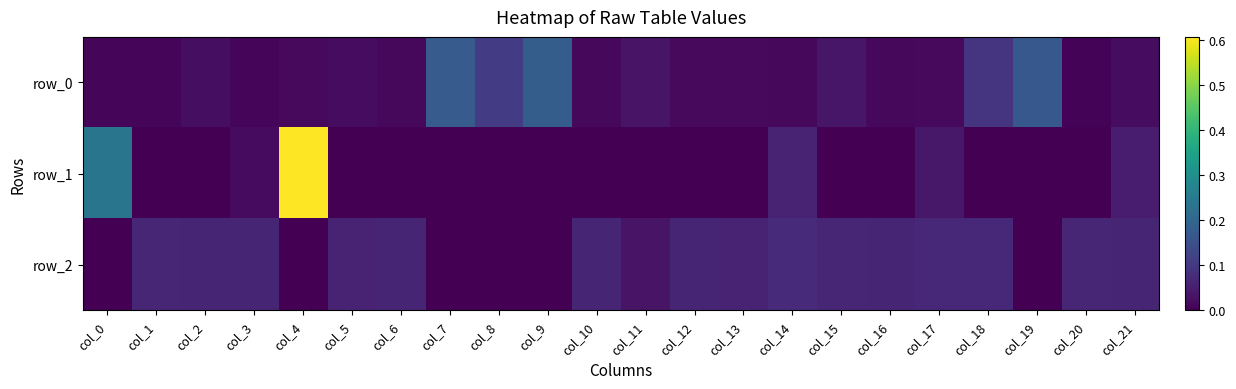

At how many categories does at least one series exceed 0?

22